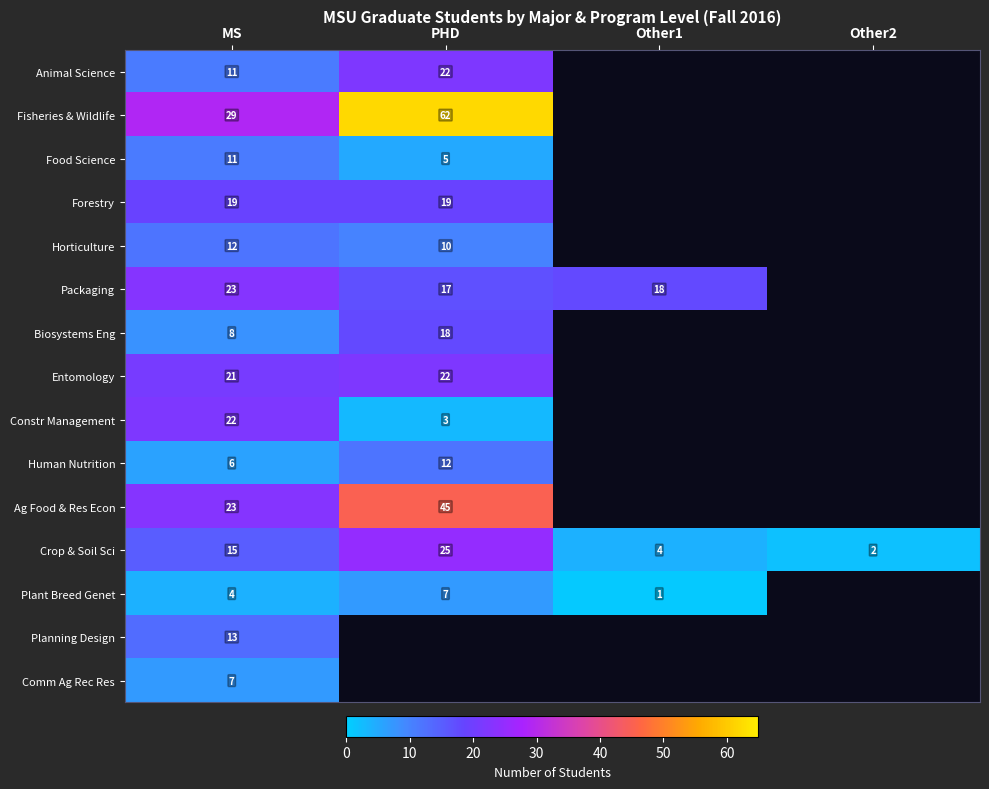

Is the value of Biosystems Eng at PHD greater than the value of Plant Breed Genet at Other1?

Yes